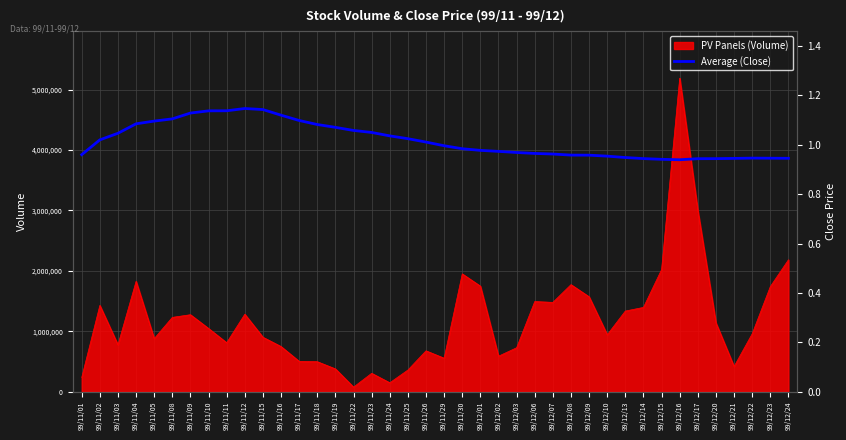

True or false: the data shows 1.0 at 99/11/29.

True